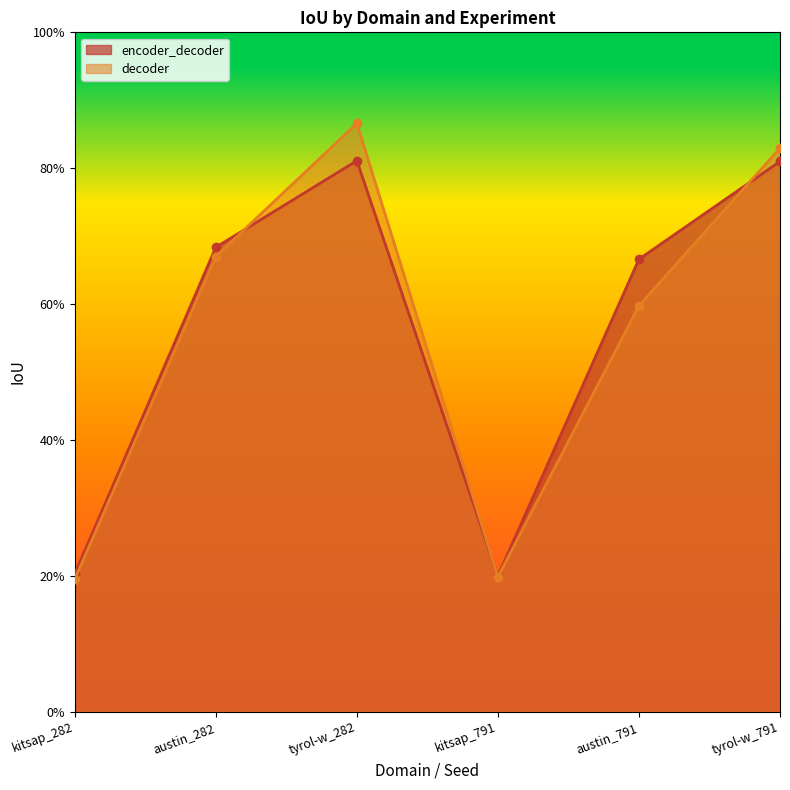

List the labels in order of encoder_decoder value, largest first.

tyrol-w_282, tyrol-w_791, austin_282, austin_791, kitsap_282, kitsap_791